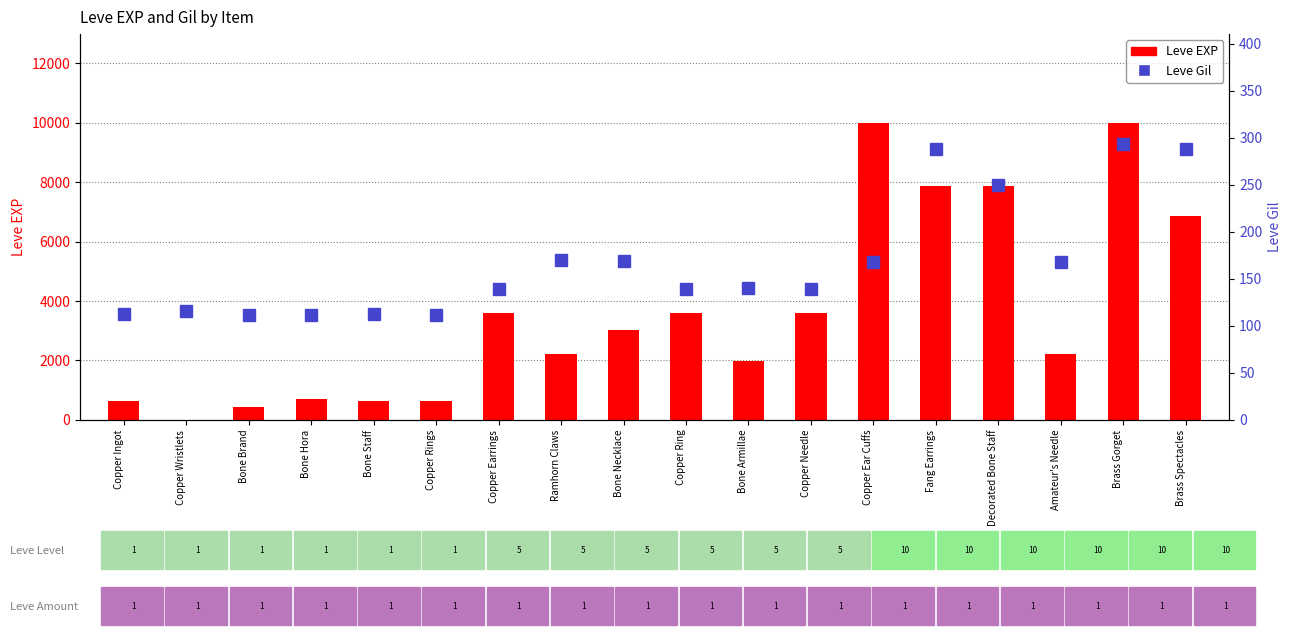

At how many categories does at least one series exceed 6568?

5